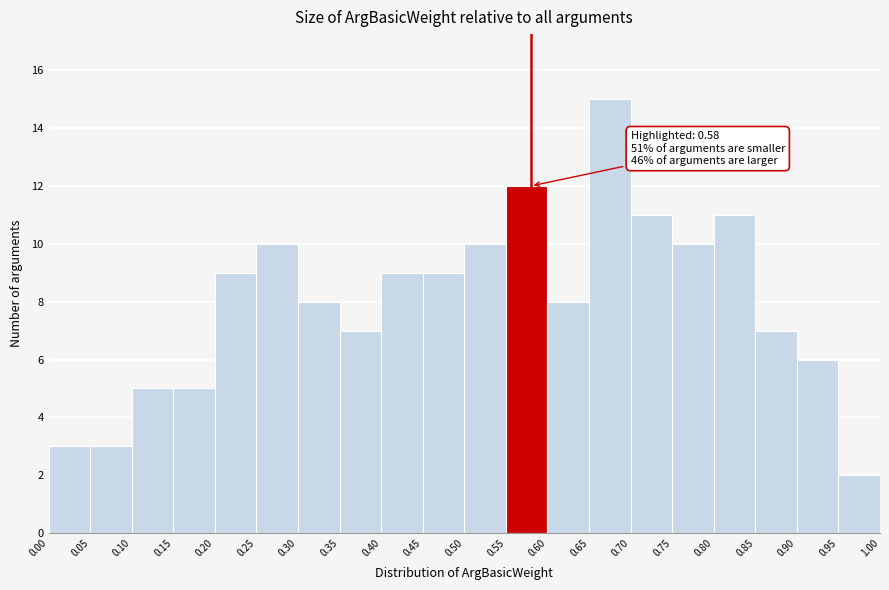

Which range on the x-axis has the tallest bar?

0.65 to 0.70